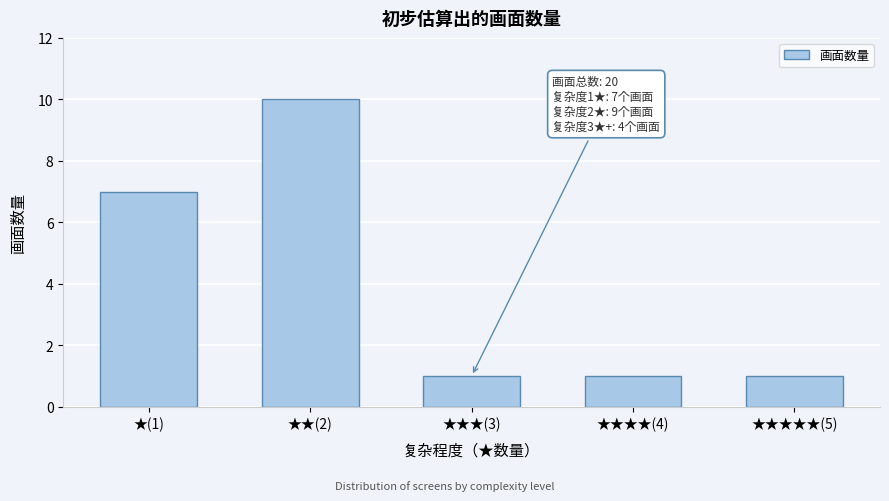

Reading left to right, transcribe all the data shown in this chart.

7	10	1	1	1